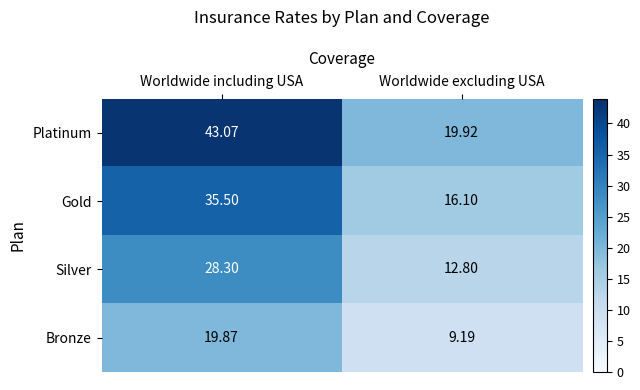

Between Worldwide including USA and Worldwide excluding USA, which series saw the biggest shift?

Platinum